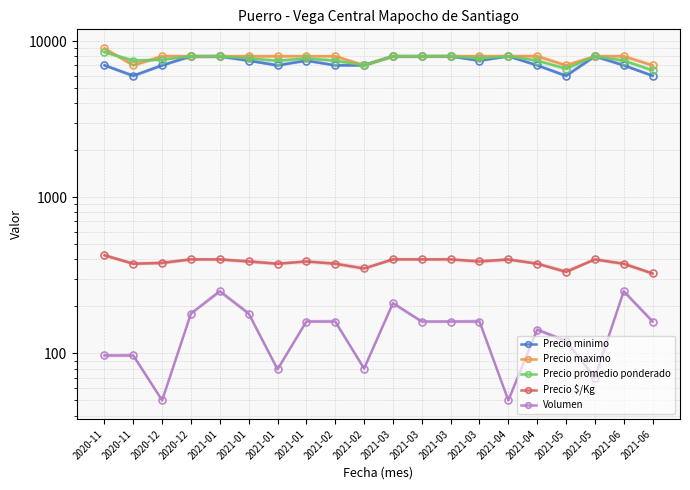

Reading left to right, what are all the values shown in this chart?

Precio minimo: 7000	6000	7000	8000	8000	7500	7000	7500	7000	7000	8000	8000	8000	7500	8000	7000	6000	8000	7000	6000
Precio maximo: 9000	7000	8000	8000	8000	8000	8000	8000	8000	7000	8000	8000	8000	8000	8000	8000	7000	8000	8000	7000
Precio promedio ponderado: 8505	7505	7600	8000	8000	7750	7494	7750	7500	7000	8000	8000	8000	7750	8000	7500	6667	8000	7500	6500
Precio $/Kg: 425	375	380	400	400	388	375	388	375	350	400	400	400	388	400	375	333	400	375	325
Volumen: 97	97	50	180	250	180	79	160	160	80	210	160	160	160	50	142	120	70	250	160